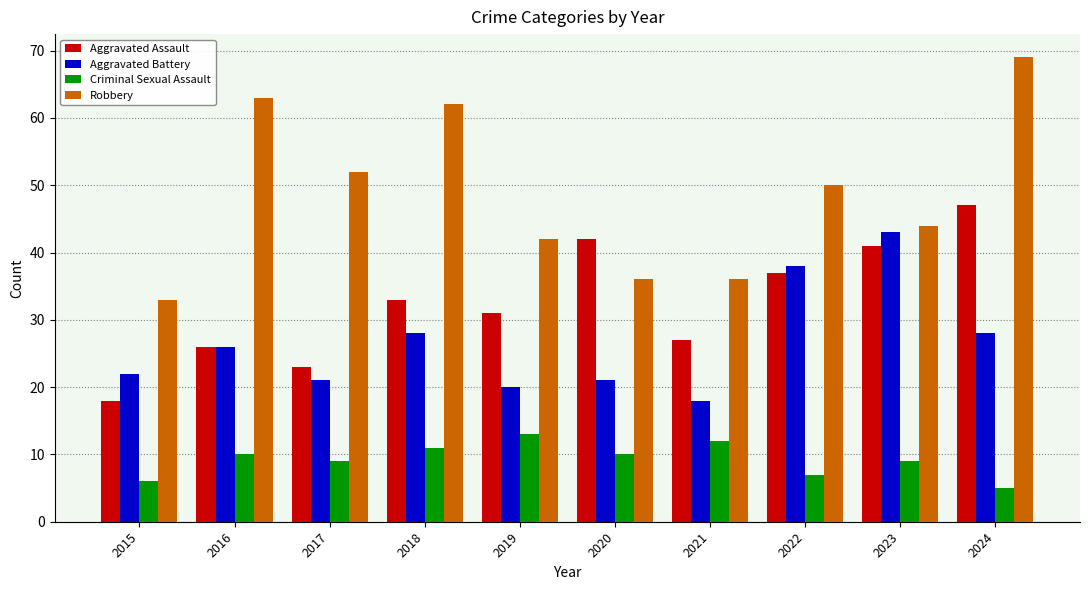

How many data points does each series have?

10